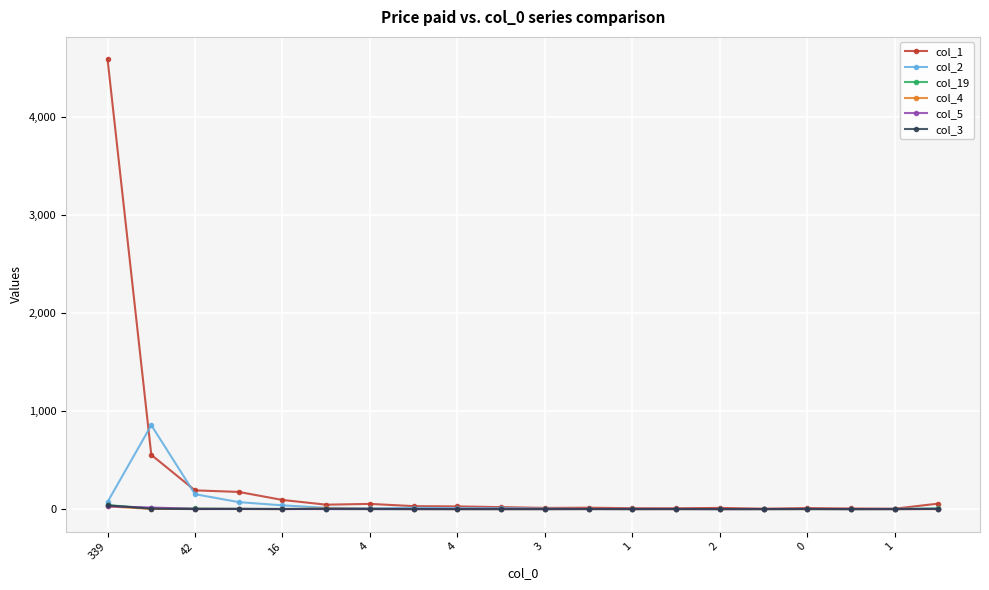

Which series has the largest total across all categories?

col_1